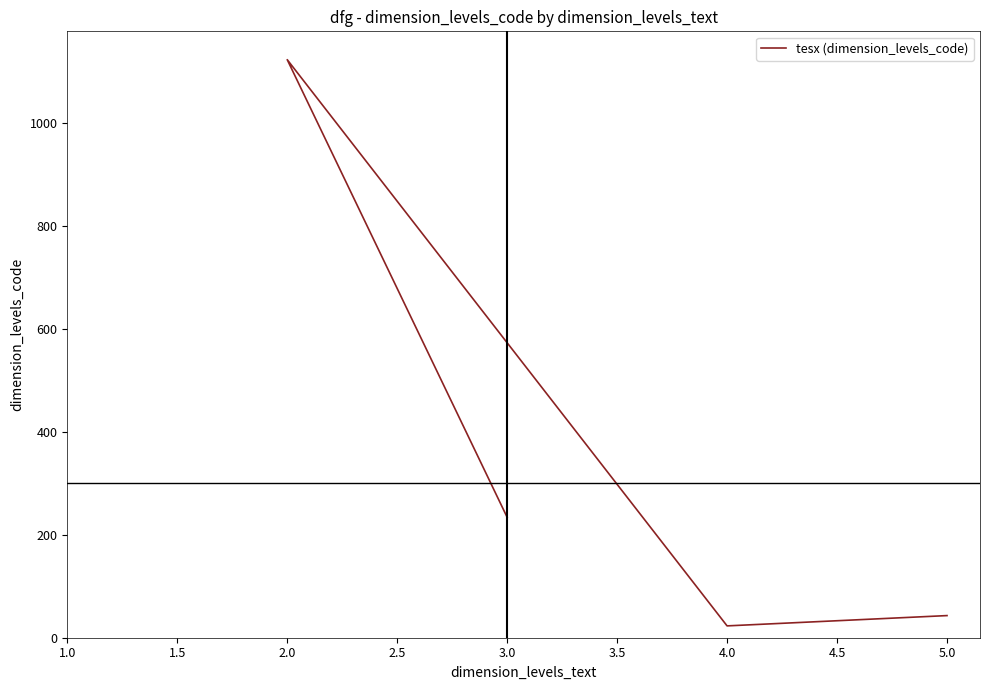

Count the number of values greater than 234.

1